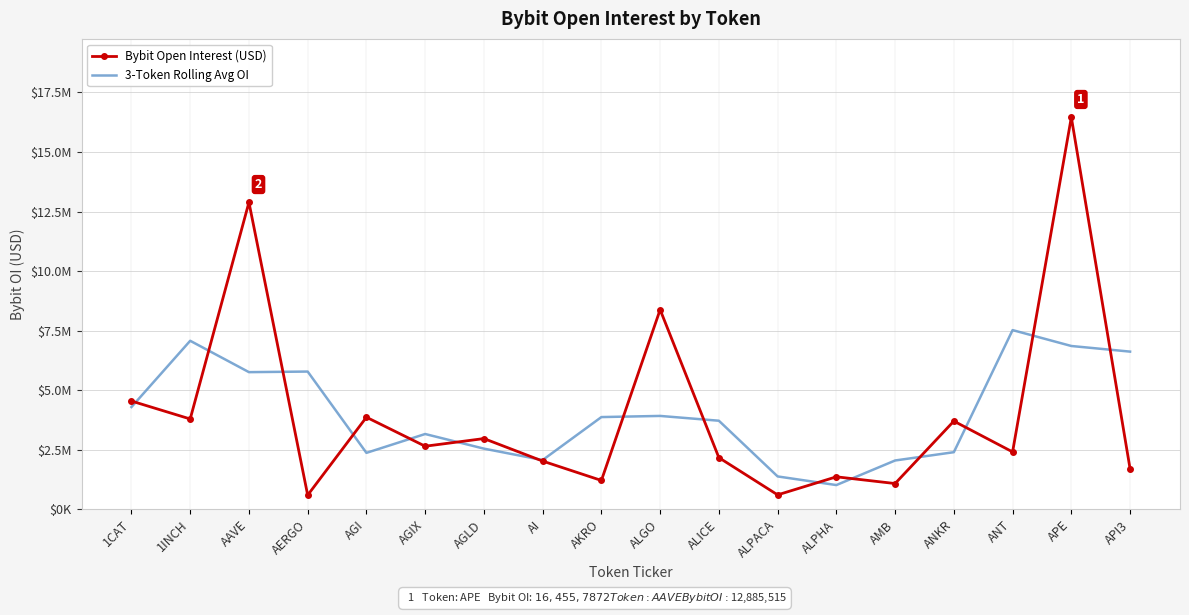

Count the number of data series in this chart.

2